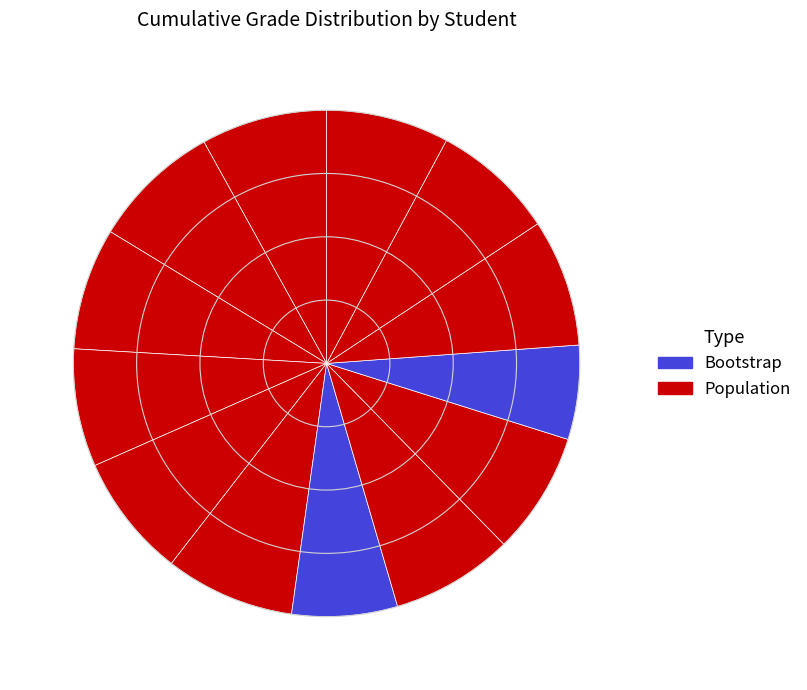

How many segments does this pie chart have?

13